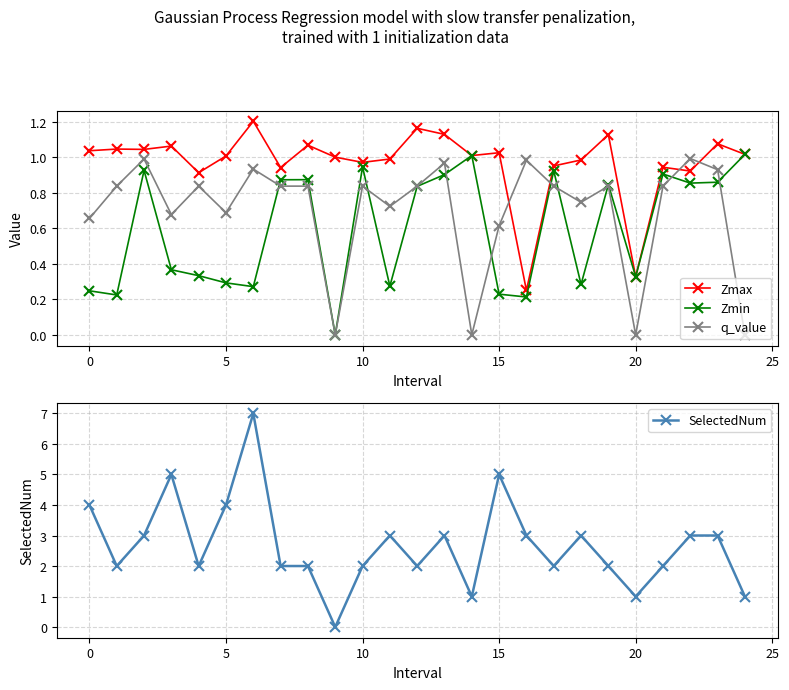

Is it true that Zmax equals 0.9 at 21?

True